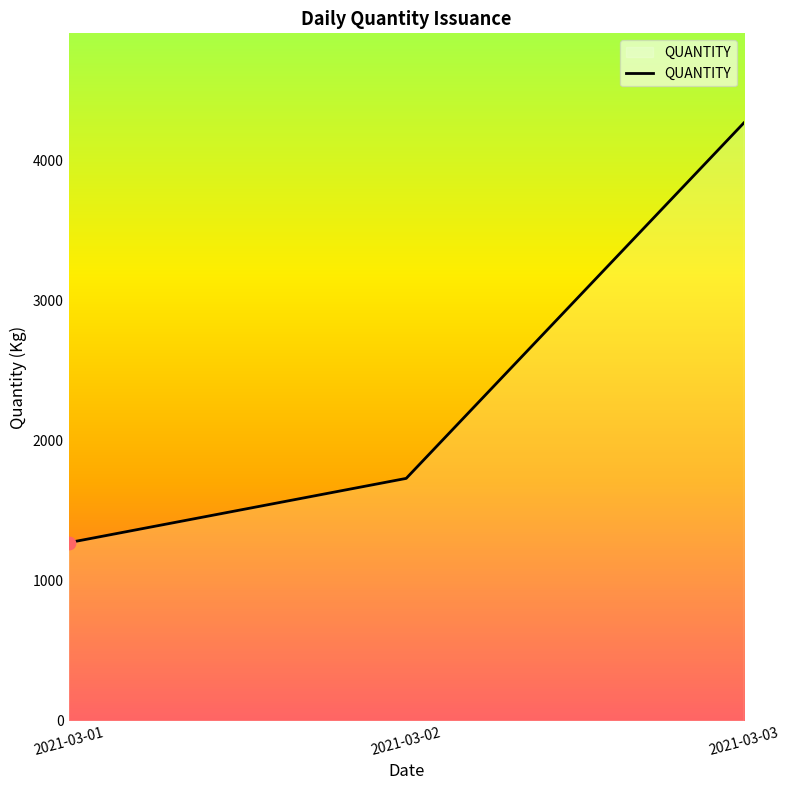

Between 2021-03-02 and 2021-03-03, which is larger?

2021-03-03